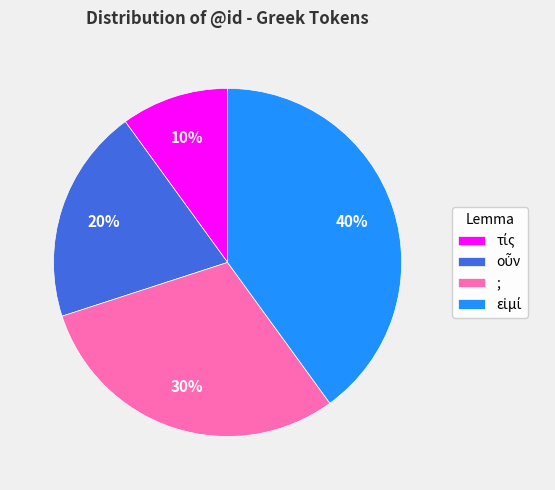

To the nearest percent, what is the average slice percentage?

25%